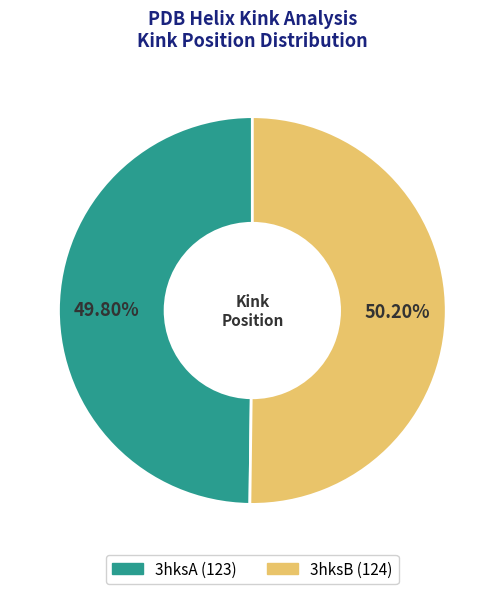

How many segments does this pie chart have?

2